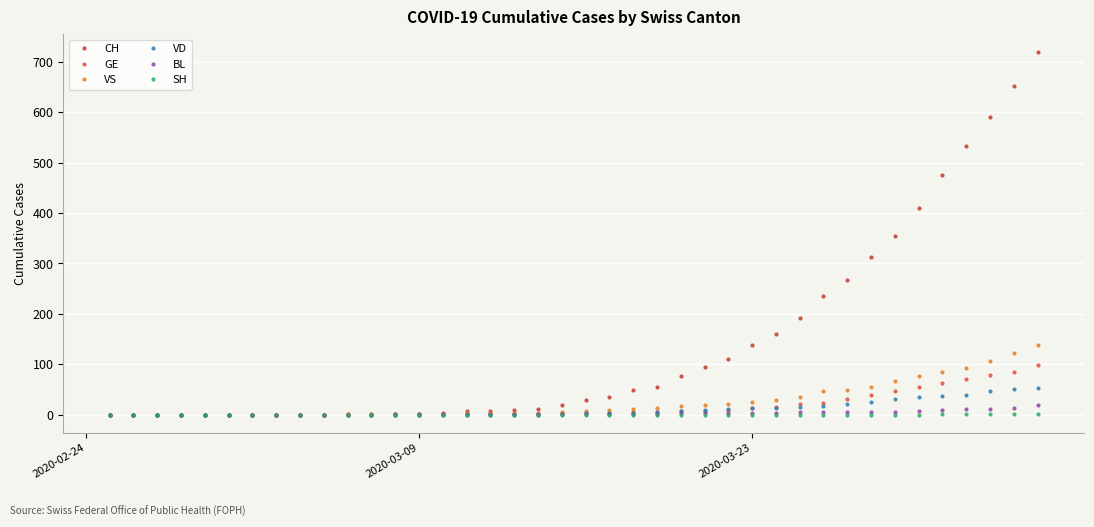

Which series has the largest range (max minus min)?

CH